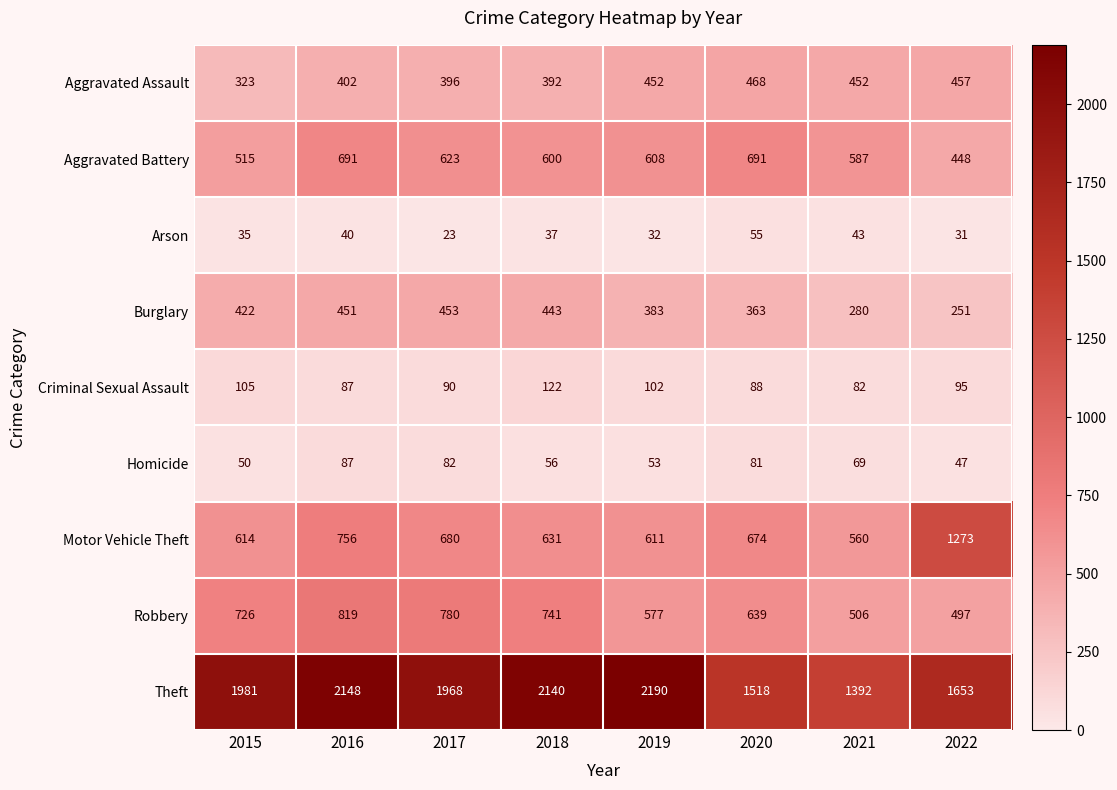

Rank the series at 2018 from highest to lowest value.

Theft, Robbery, Motor Vehicle Theft, Aggravated Battery, Burglary, Aggravated Assault, Criminal Sexual Assault, Homicide, Arson